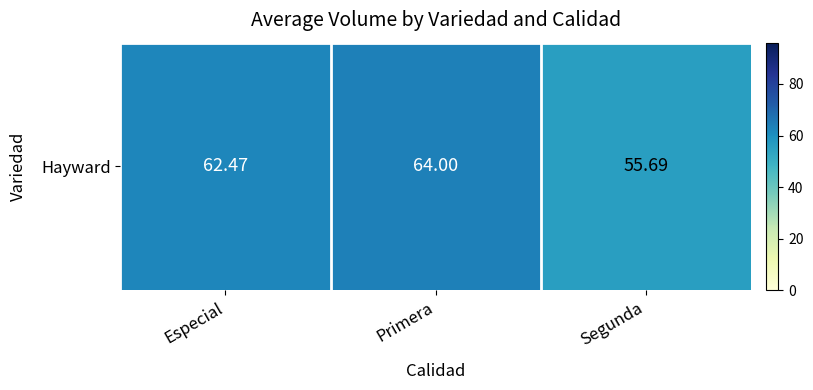

What is the average value?

60.7